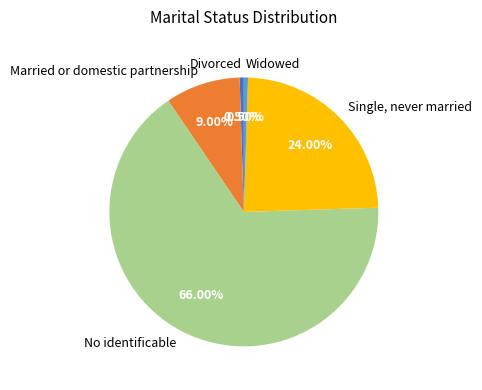

Which has a higher value, Widowed or Single, never married?

Single, never married